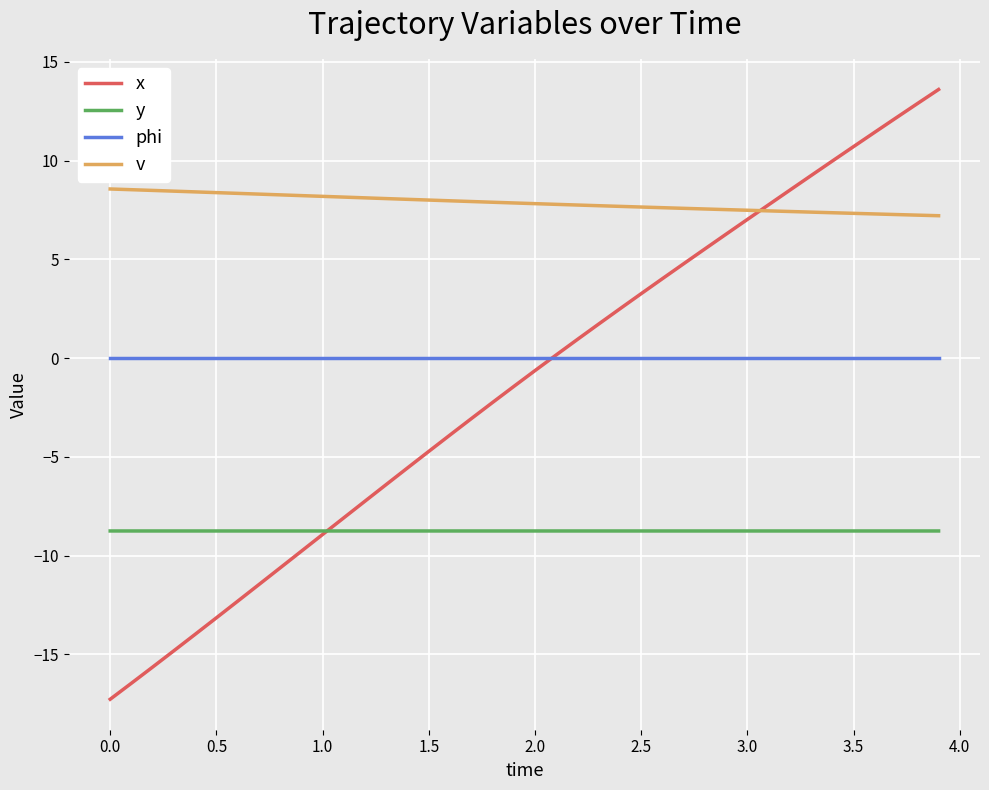

Rank the series by their maximum value, from highest to lowest.

x, v, phi, y